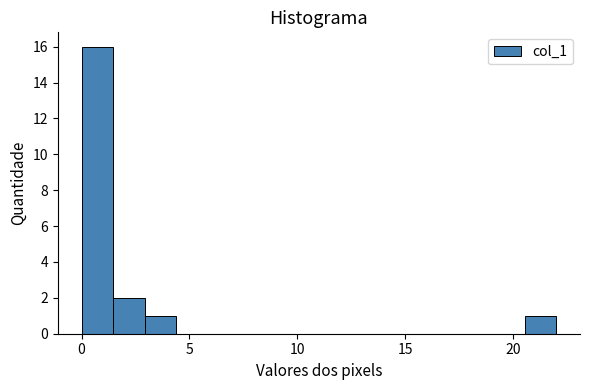

Around what value on the x-axis is the tallest bar? Give the approximate position of its centre, as read against the axis.

0.5